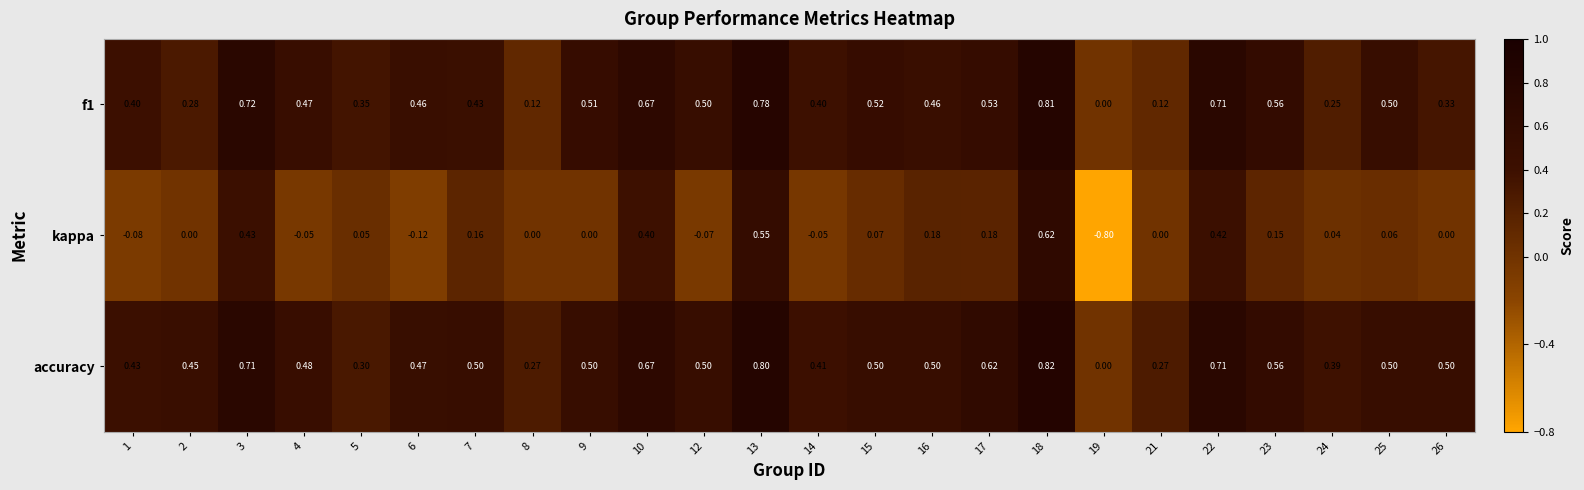

Between 18 and 26, which series saw the biggest shift?

kappa